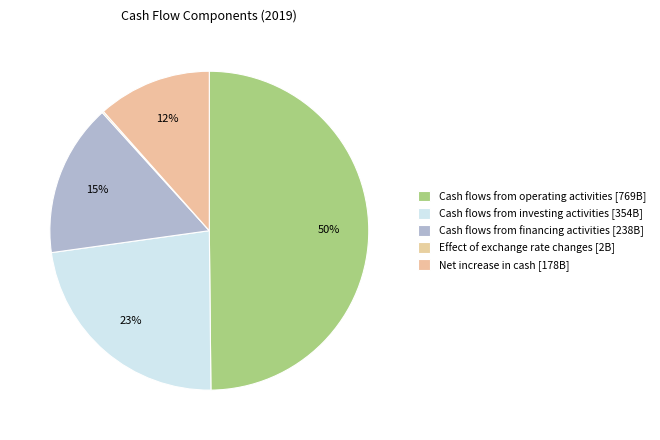

What percentage is the Cash flows from investing activities slice, to the nearest percent?

23%